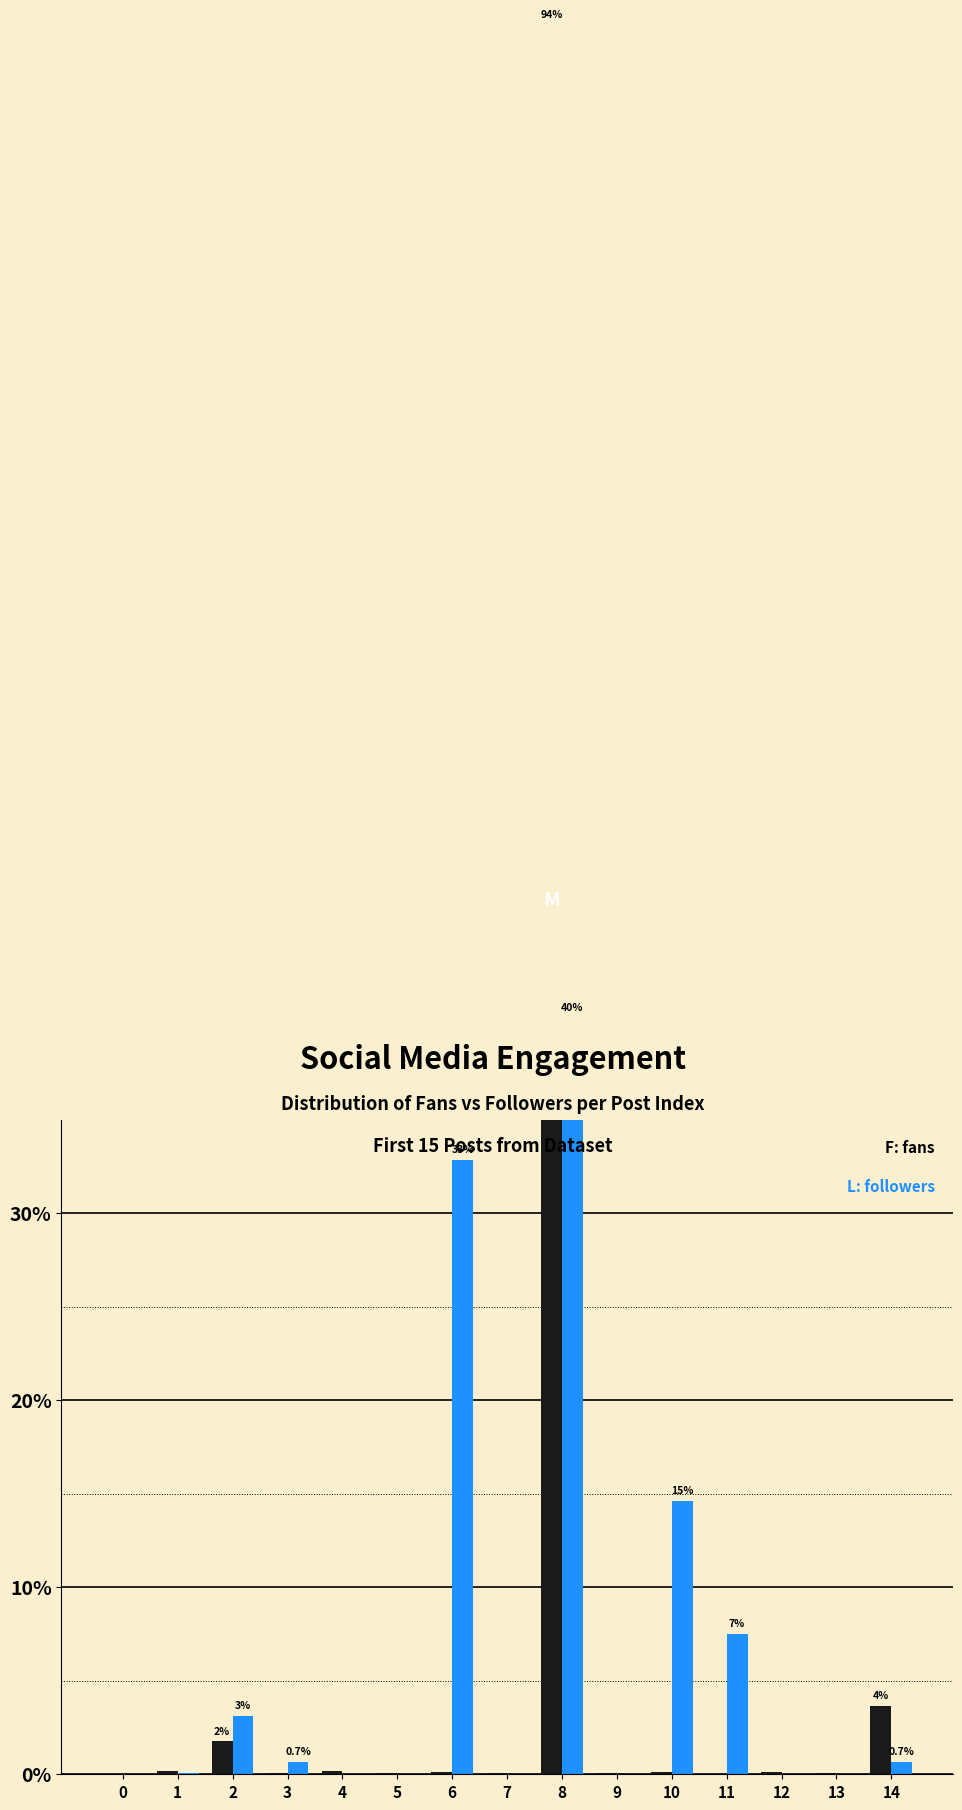

What is the difference between the followers values at 10 and 9?

14.6